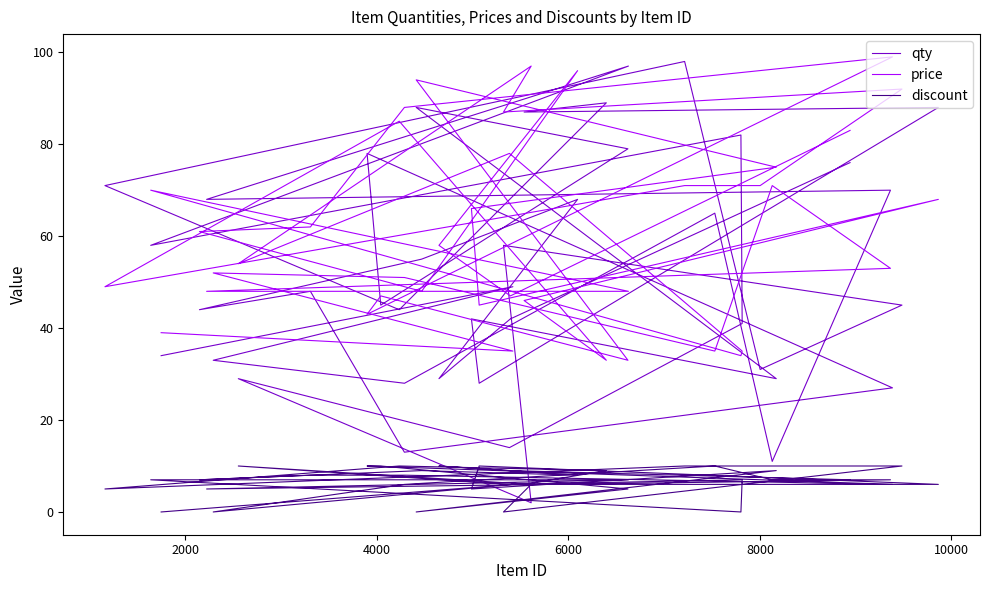

What are all the series names shown in the legend?

qty, price, discount